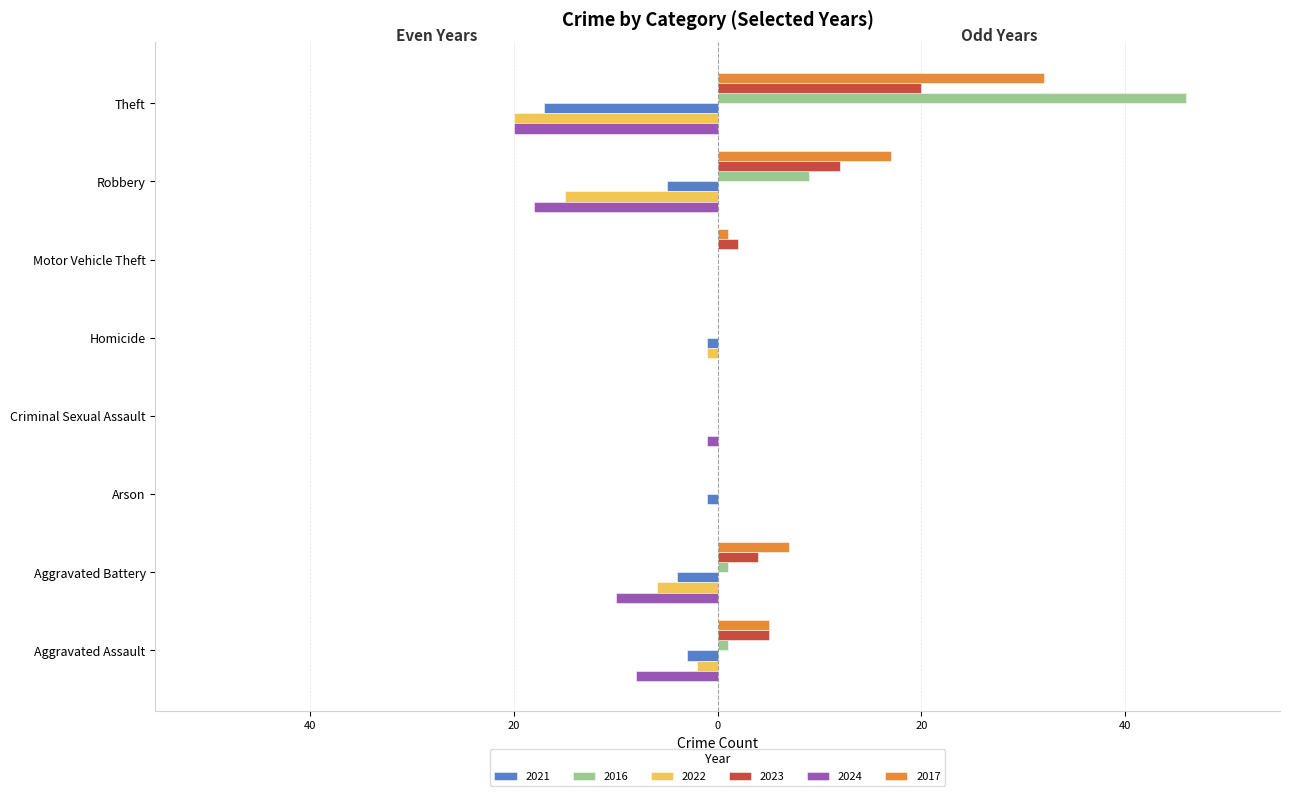

What is the difference between the 2023 values at Criminal Sexual Assault and Robbery?

12